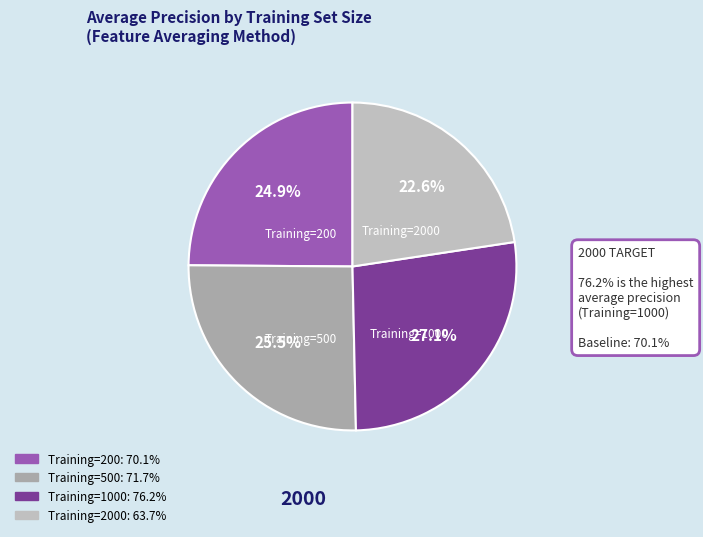

Which slice is the smallest?

Training=2000